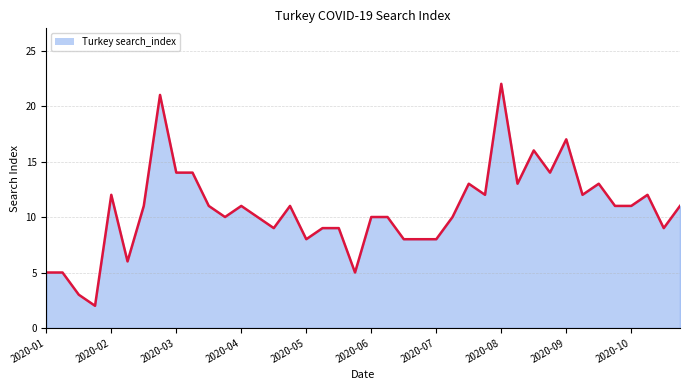

What is the maximum value shown in the chart?

22